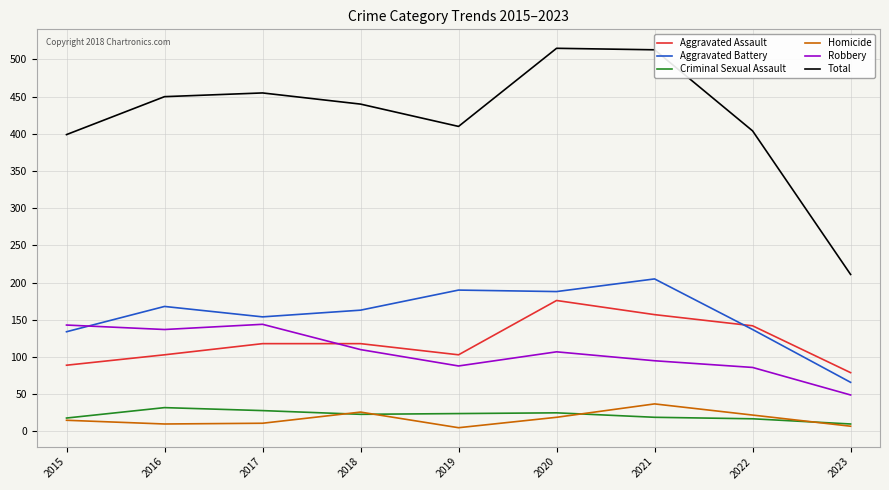

What is the total value across all series at 2022?

808